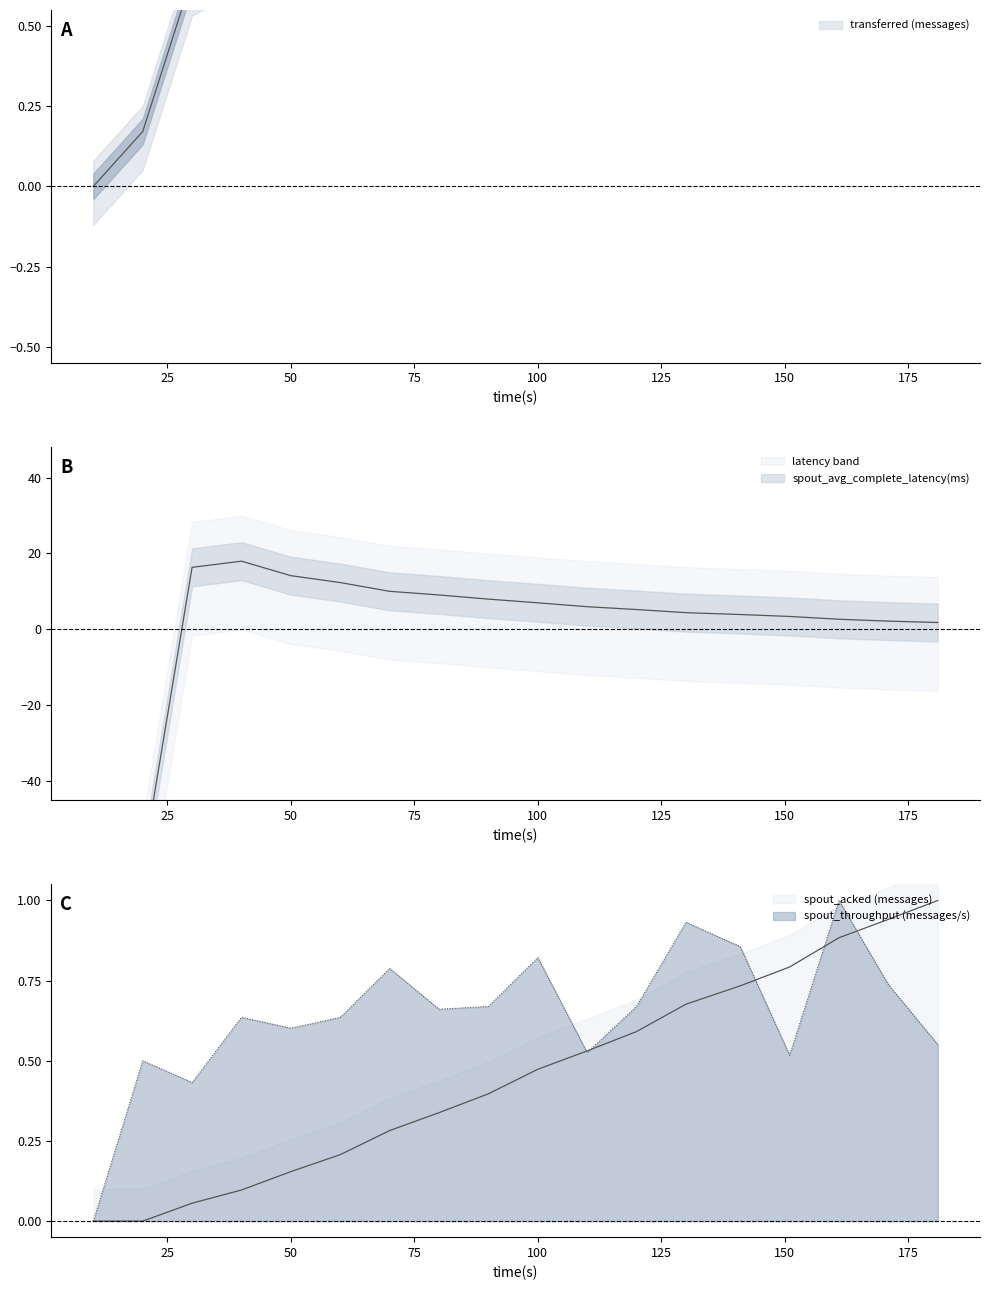

Does the chart have visible grid lines?

No